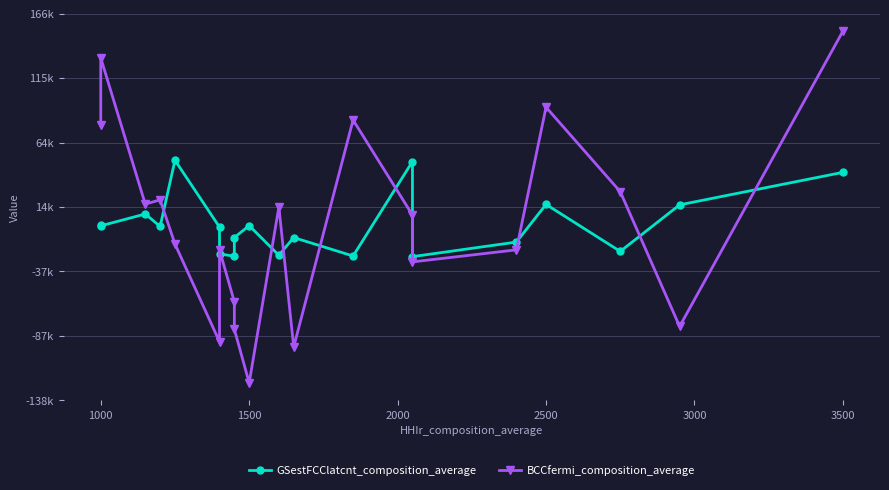

How many values in the BCCfermi_composition_average series exceed 7600?

10